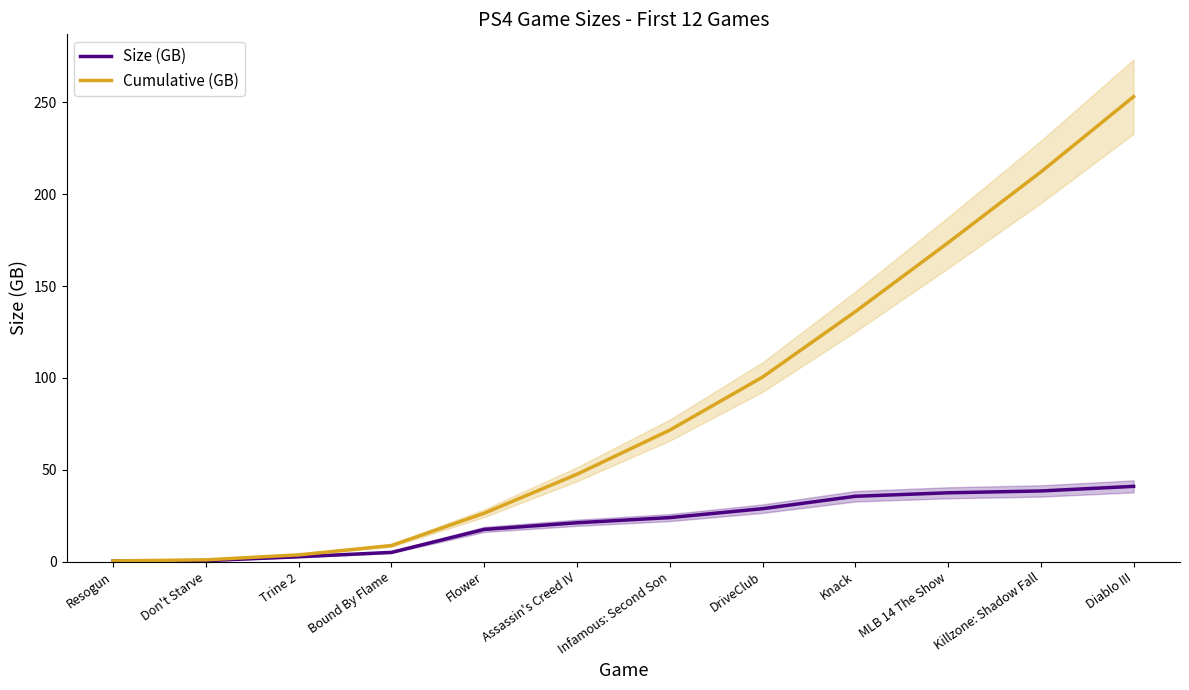

Reading left to right, list all the values displayed in this chart.

Size (GB): 0.4	0.6	2.7	5.1	17.6	21.2	24.0	28.9	35.6	37.5	38.5	41.0
Cumulative (GB): 0.4	1.0	3.7	8.8	26.4	47.6	71.6	100.4	136.0	173.5	212.0	253.0